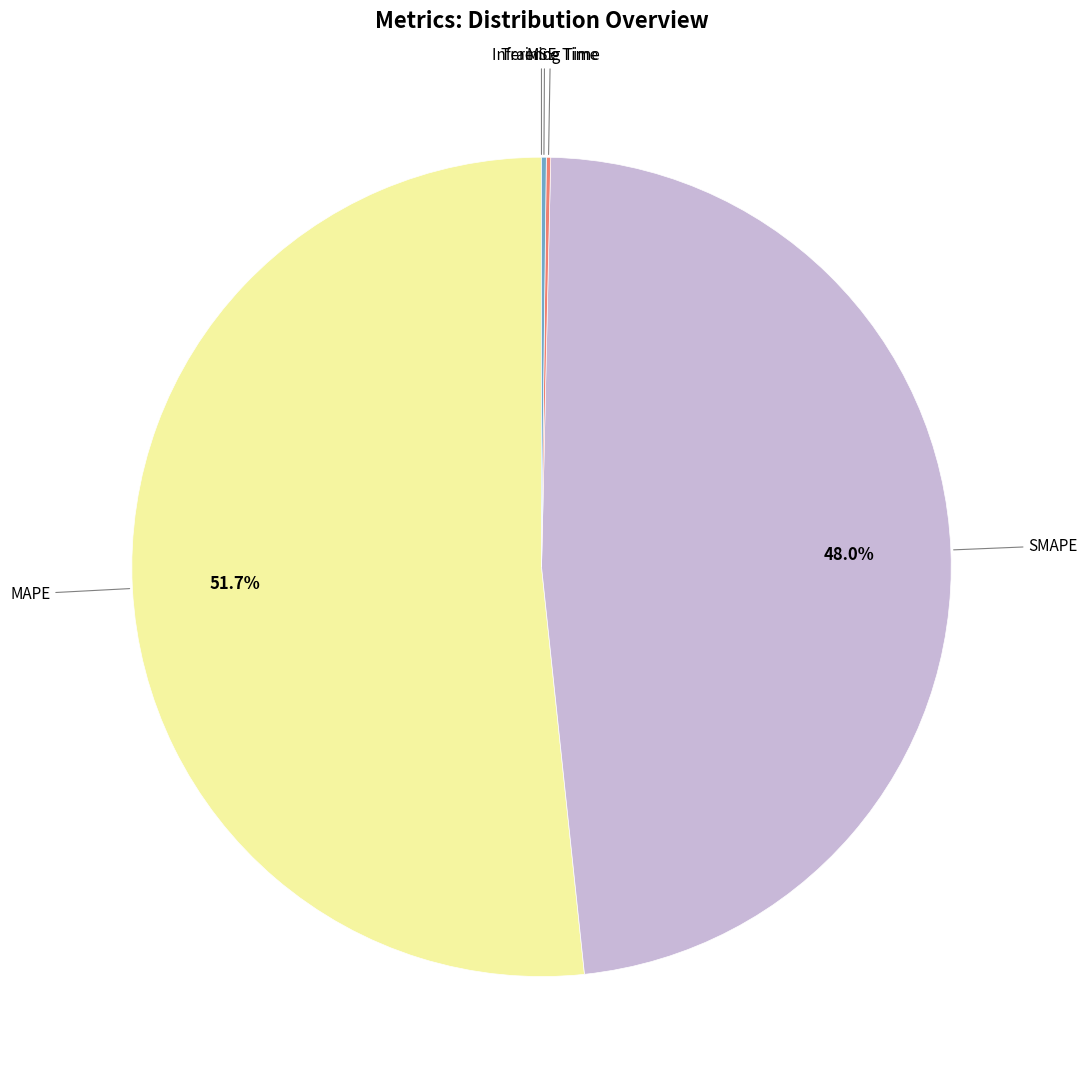

Does any single category account for the majority?

Yes